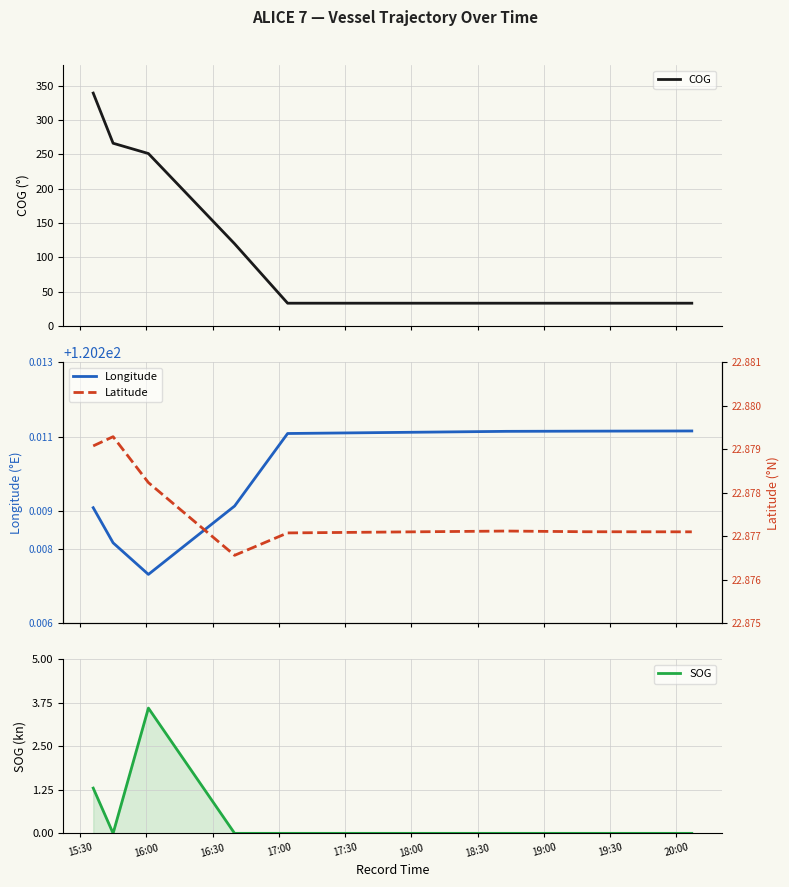

Between 15:30 and 19:00, which is larger?

15:30